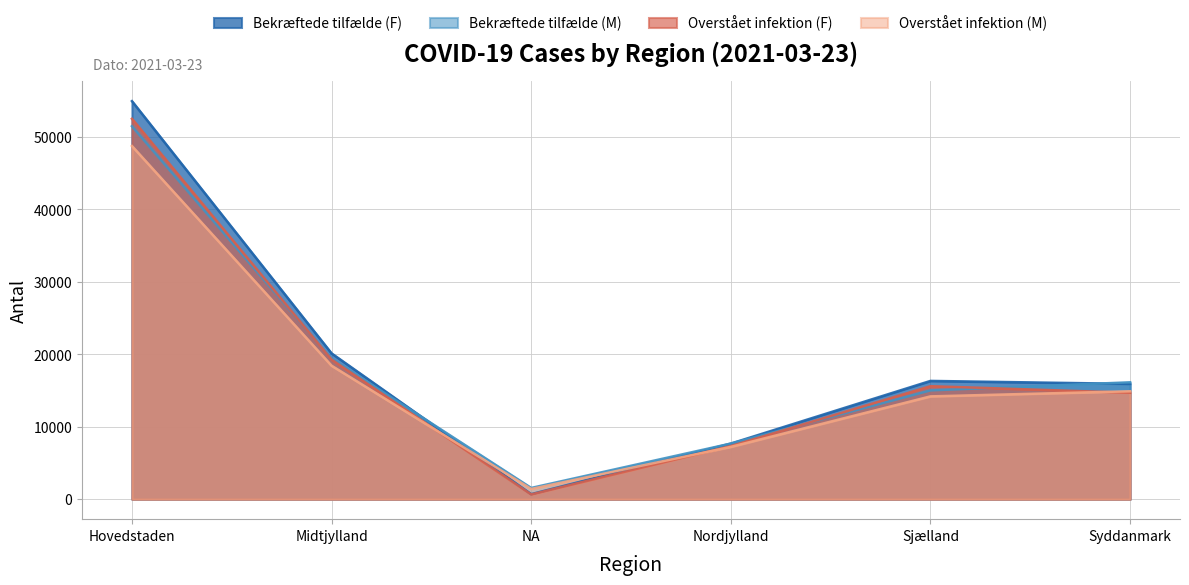

Which series has the largest total across all categories?

Bekræftede tilfælde (F)